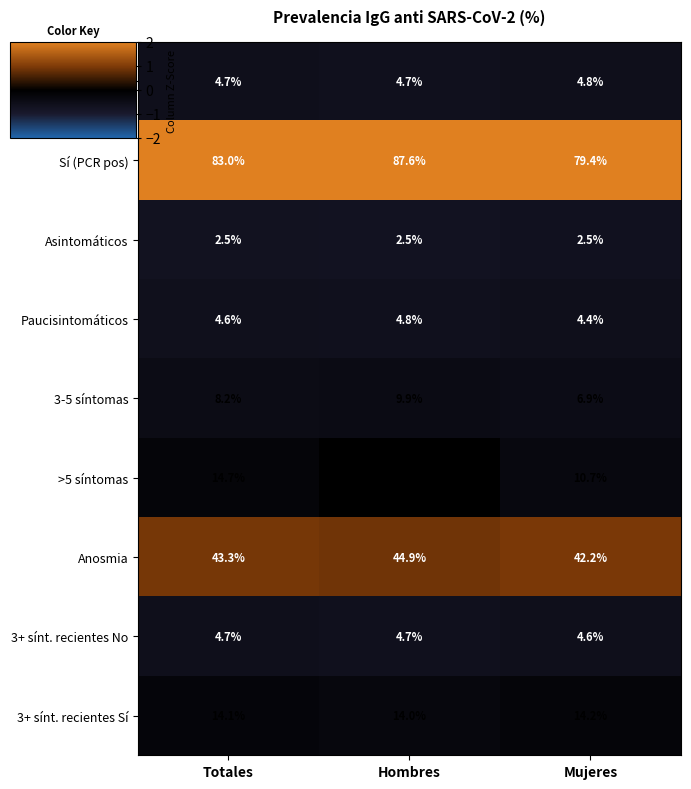

What is the maximum value shown in the chart?

87.6